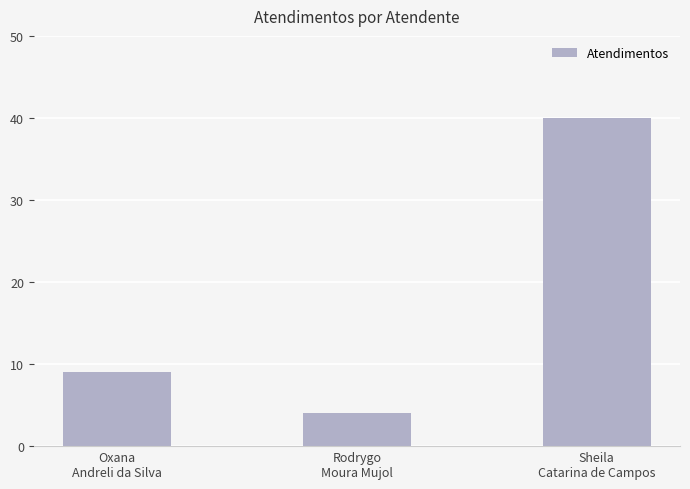

What is the sum of the values at Oxana
Andreli da Silva and Sheila
Catarina de Campos?

49